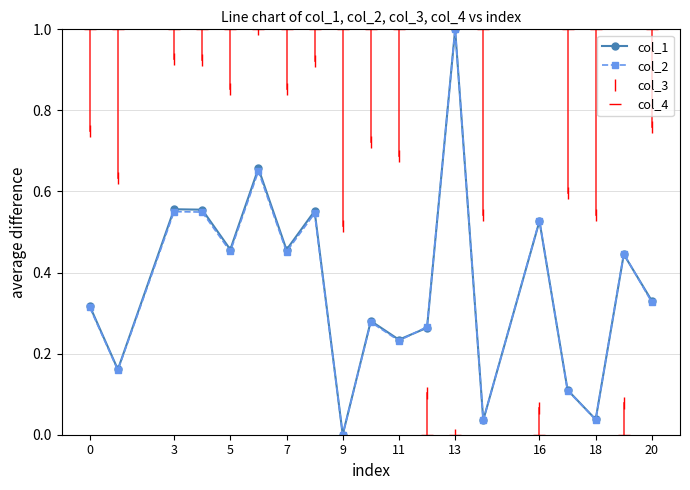

What is the value of the col_4 point at the 9th from the left?

1.0